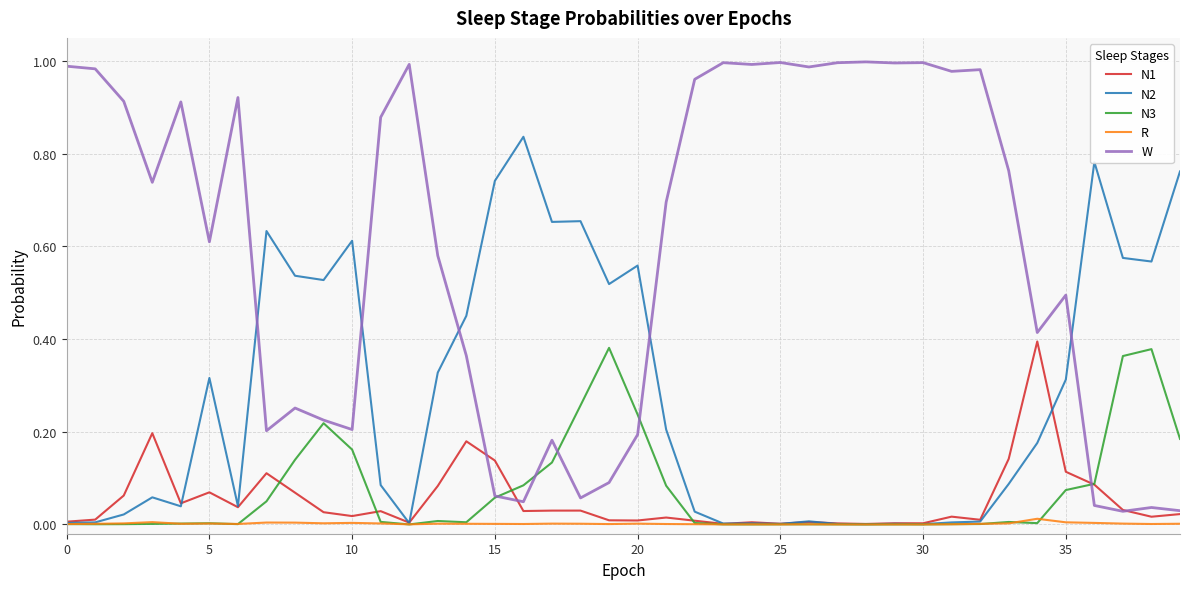

Which series has the largest total across all categories?

W